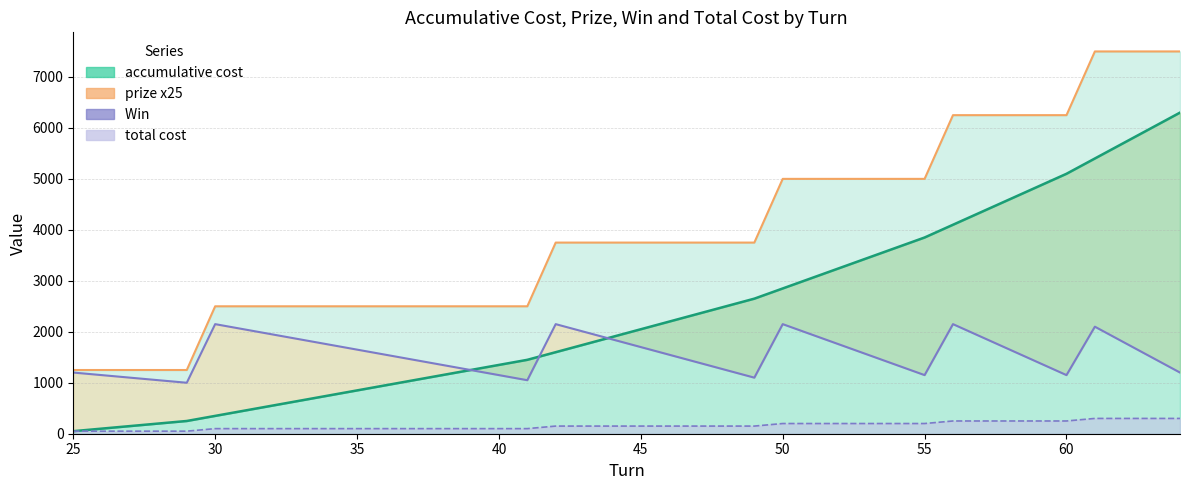

The Win  series shows 2226 at 39. True or false?

False